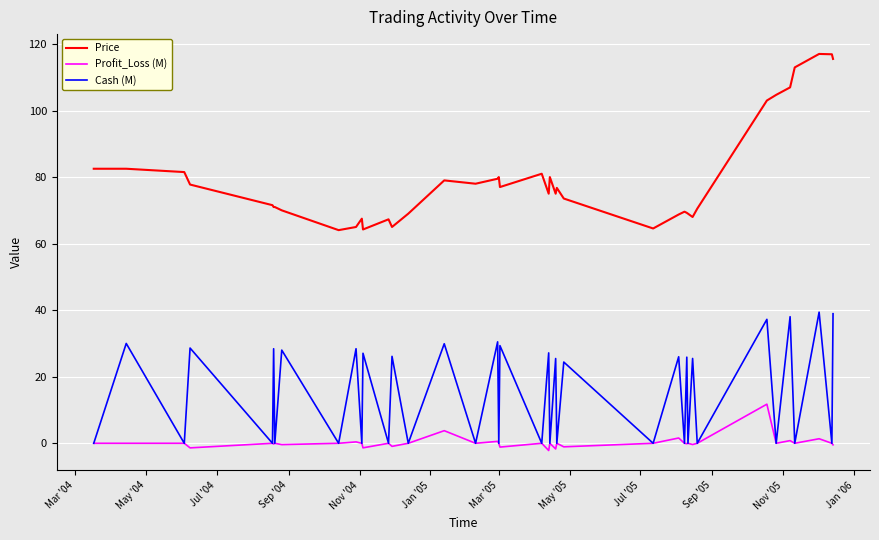

What is the maximum value shown in the chart?

117.0